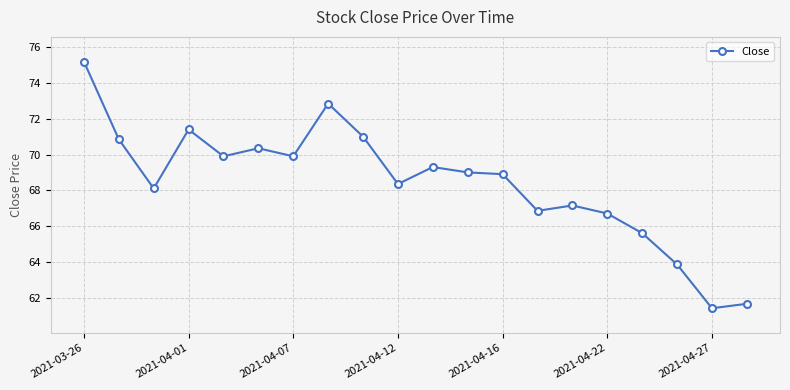

What is the difference between the maximum and second lowest values?

13.5